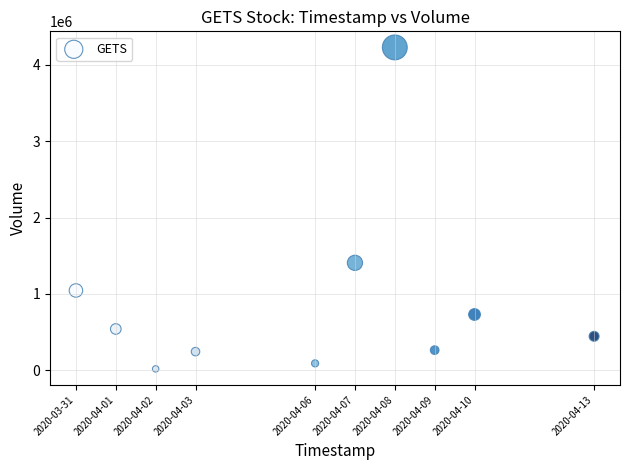

What is the range of X values (max minus min)?

1123200